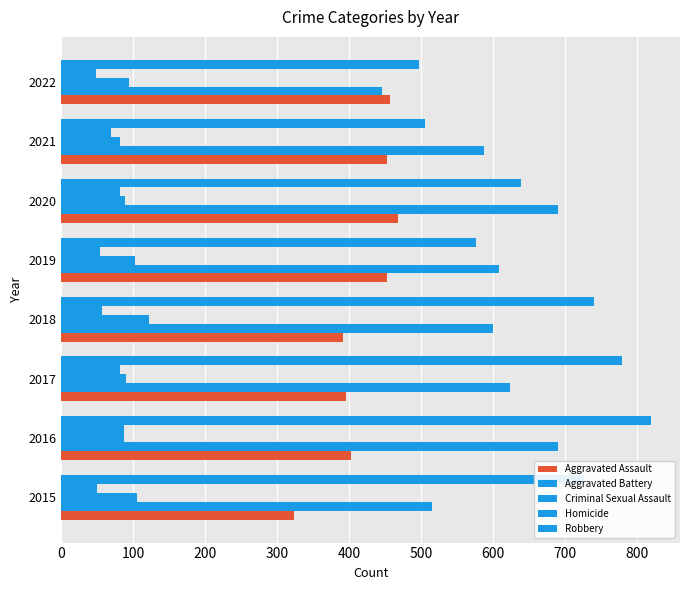

How many data points in Homicide are less than 69?

4